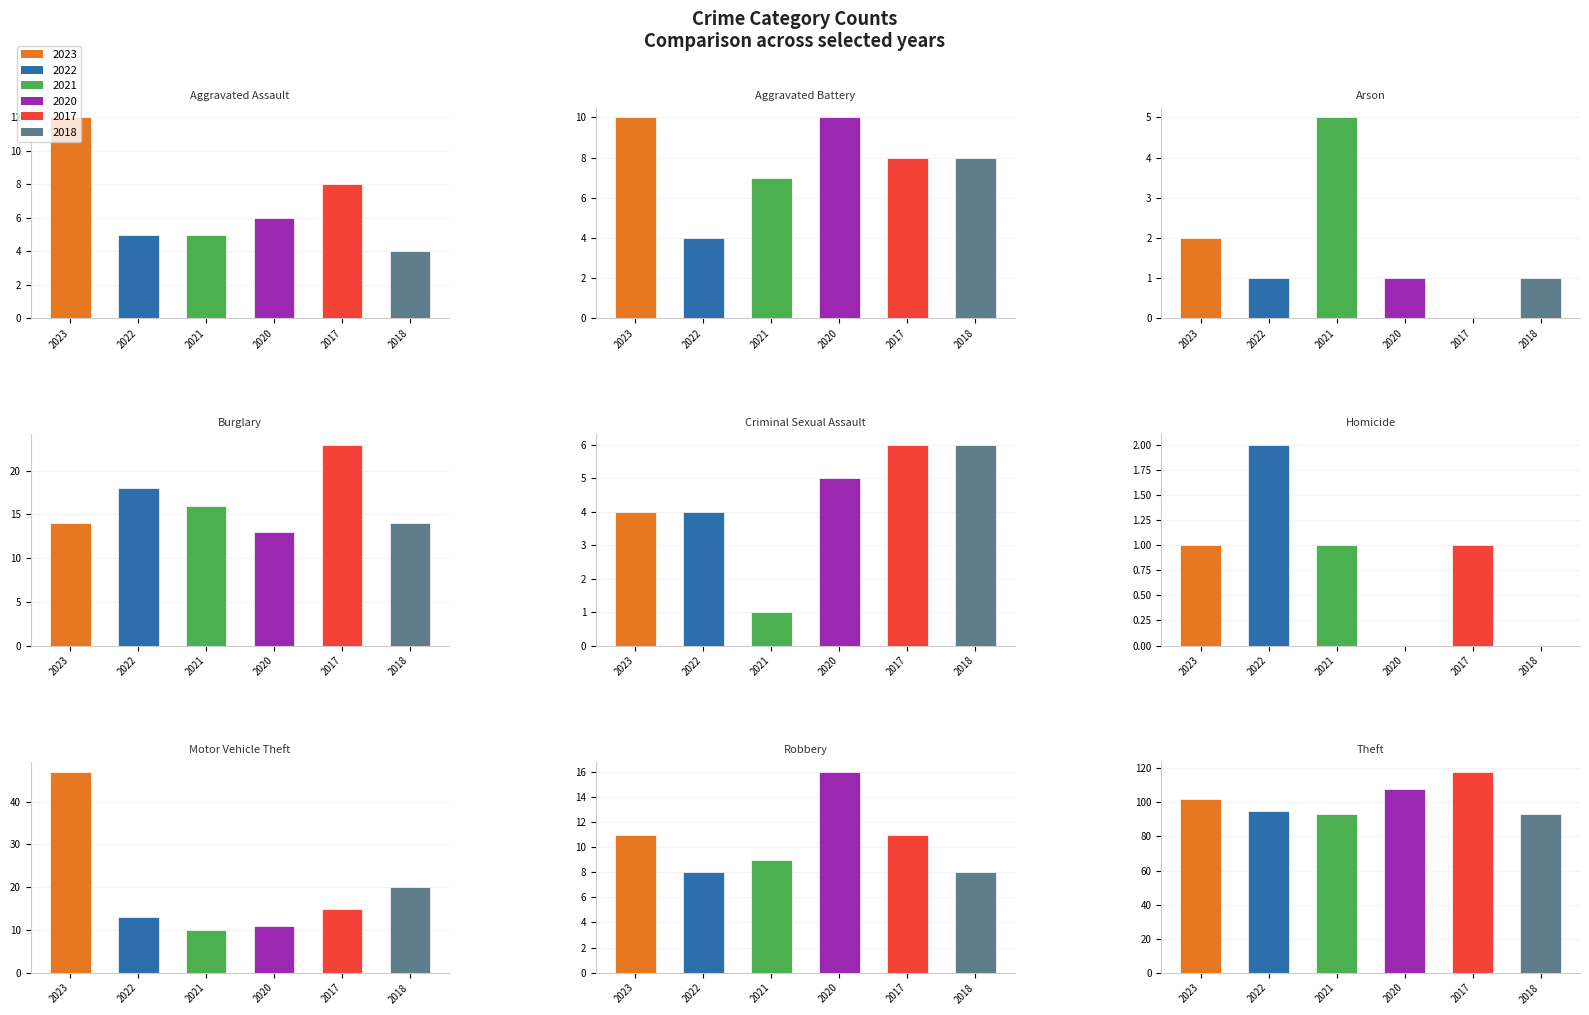

At which category is the sum across all series the highest?

Theft